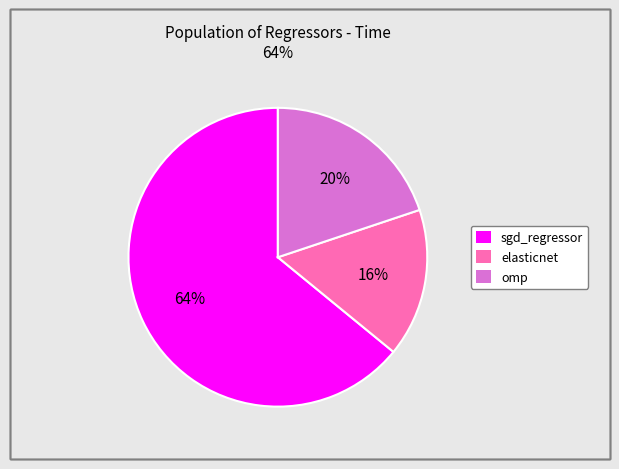

Count the number of slices in the pie.

3